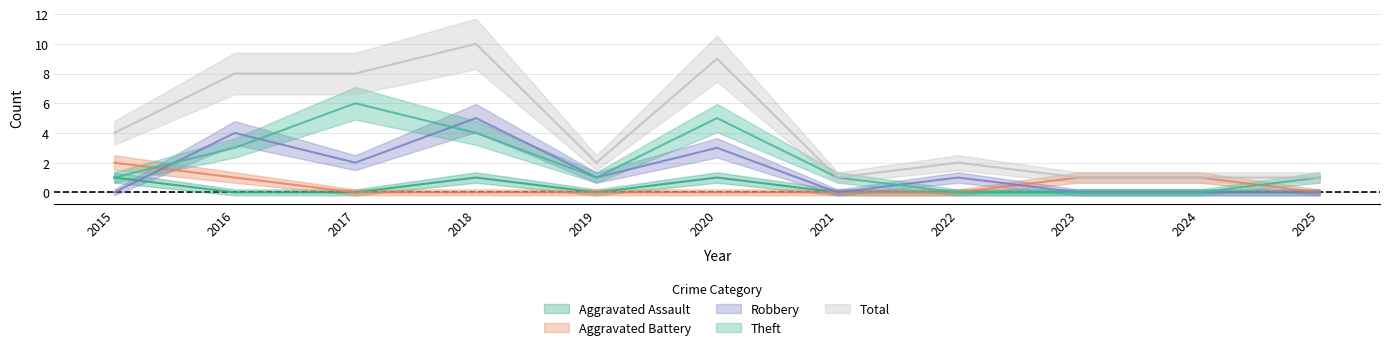

At 2017, list the series in order from largest to smallest.

Total, Theft, Robbery, Aggravated Assault, Aggravated Battery